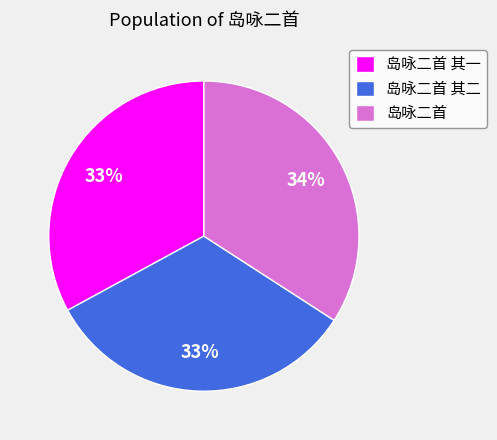

To the nearest percent, what is the combined percentage of 岛咏二首 其二 and 岛咏二首?

67%